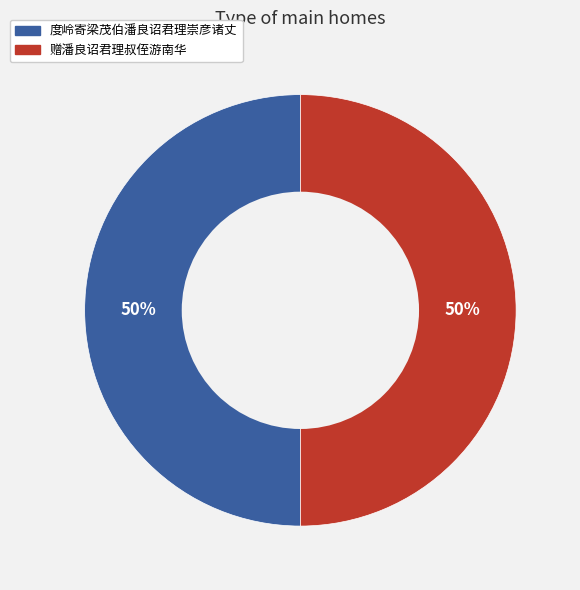

How many segments does this pie chart have?

2